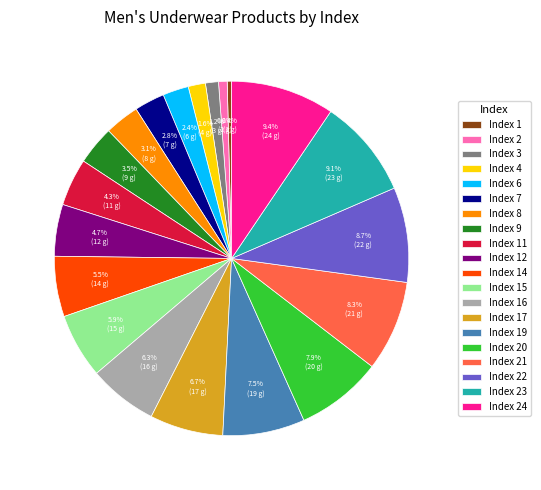

Do Index 21 and Index 15 together represent more than half of the pie?

No